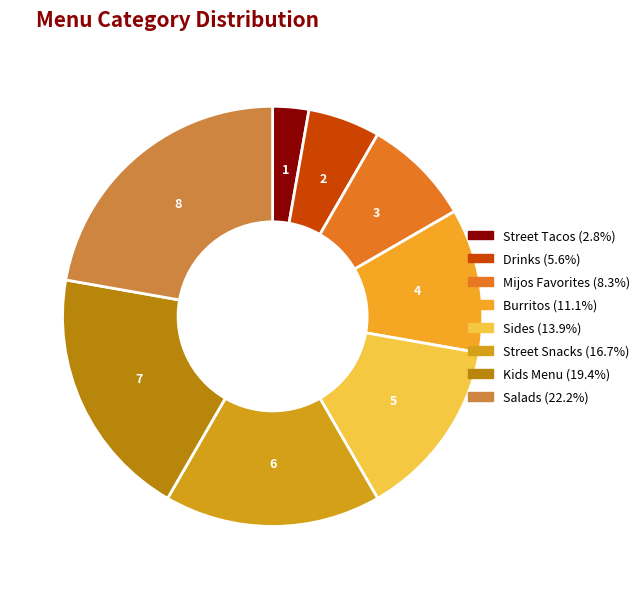

Is the sum of Drinks and Street Tacos greater than half?

No